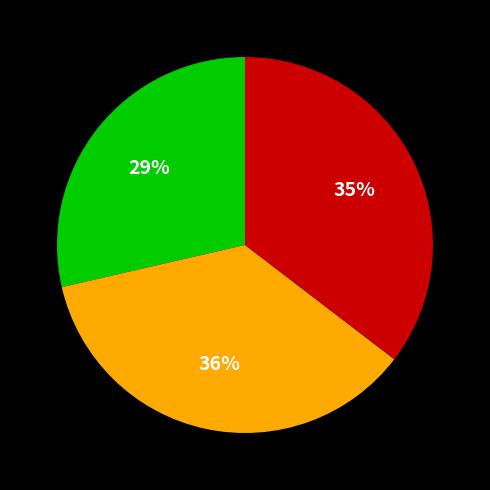

To the nearest percent, what is the average slice percentage?

33%